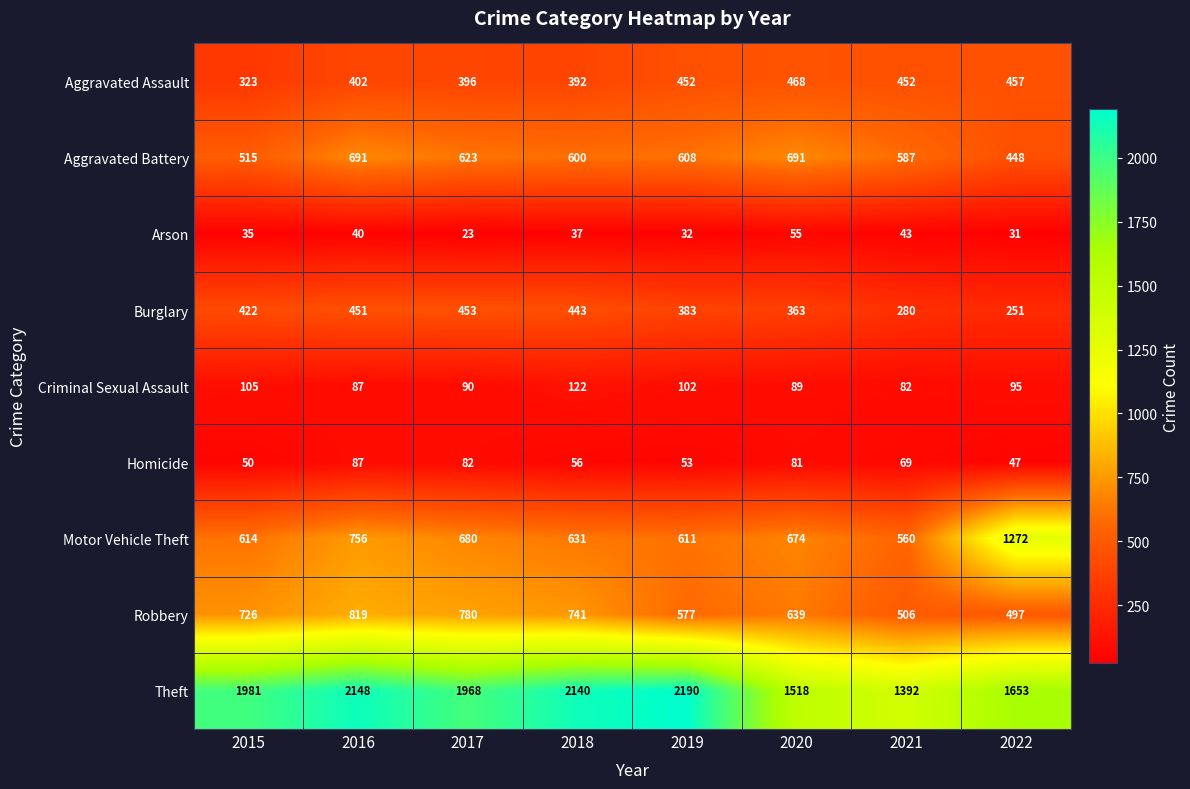

How many series are shown in this chart?

9